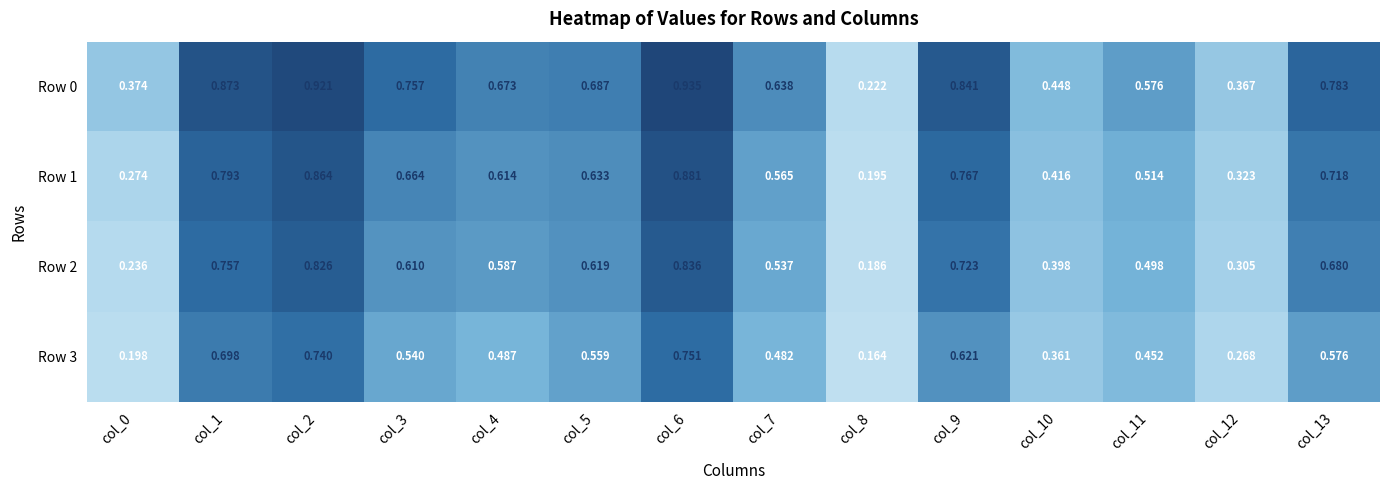

At how many categories does at least one series exceed 0?

14